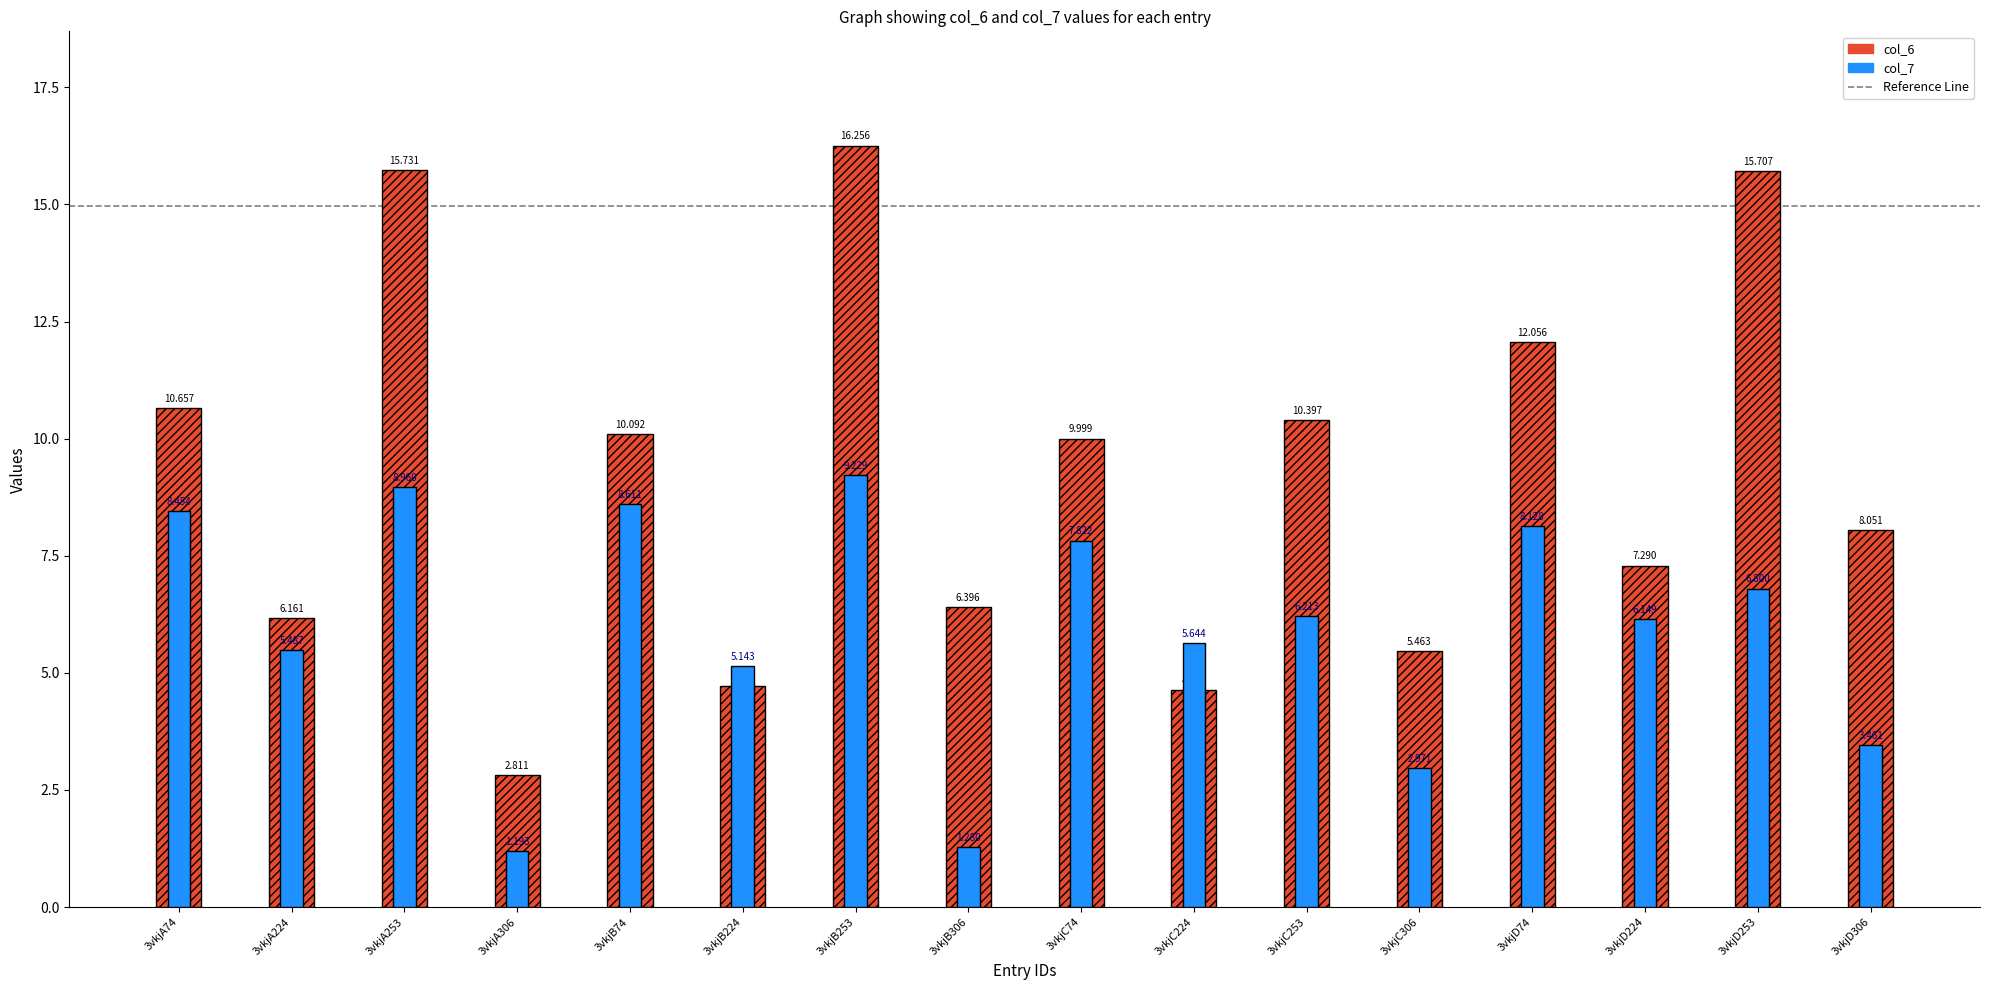

List the series in order of their peak value, highest first.

col_6, col_7